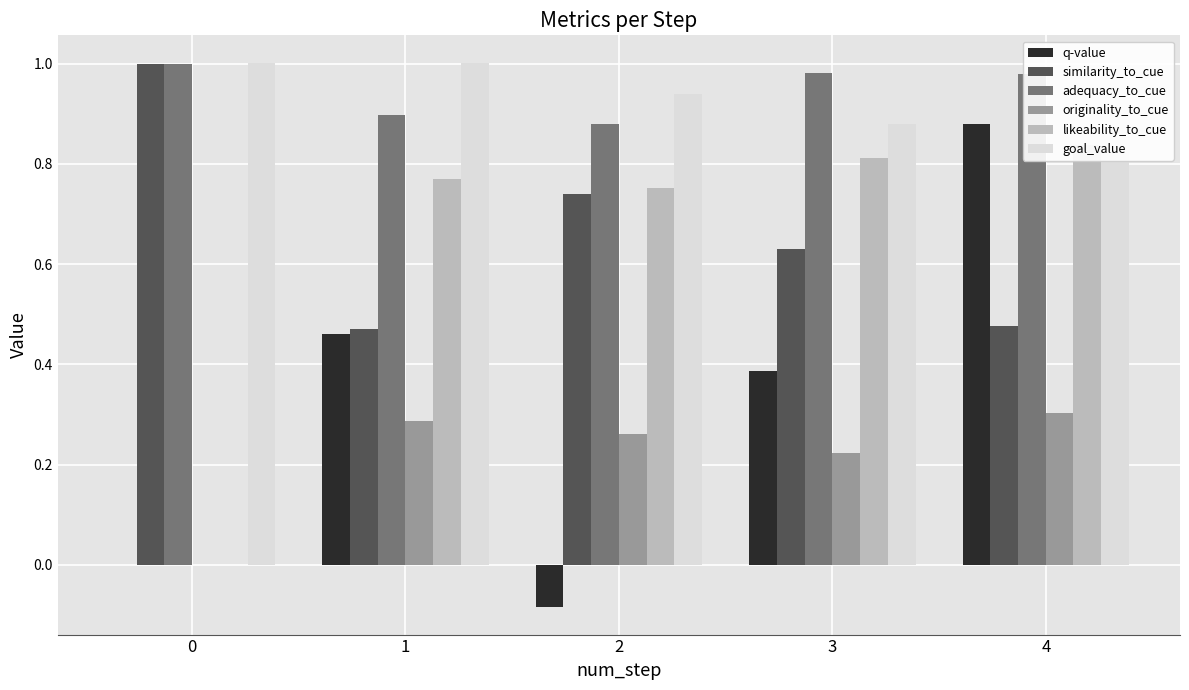

How many bars are there in total?

30